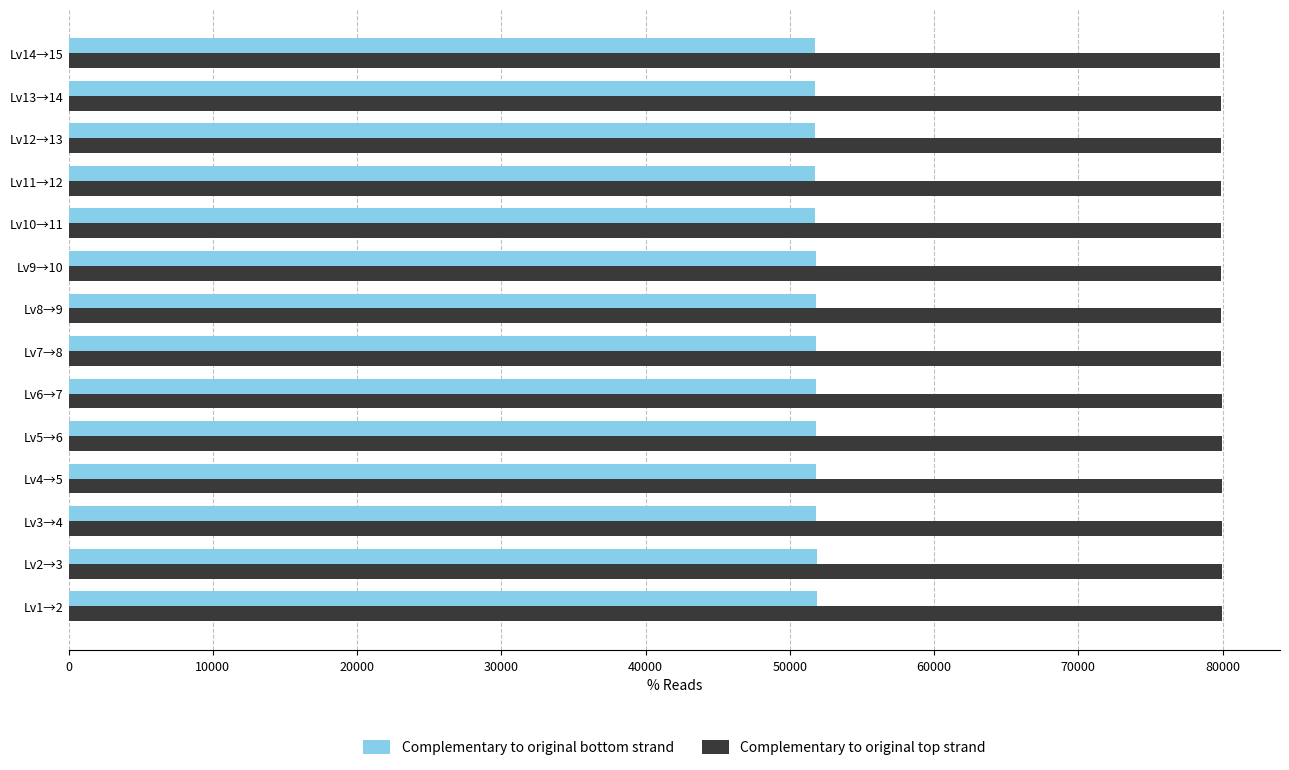

List the series in order of their peak value, lowest first.

Complementary to original bottom strand, Complementary to original top strand